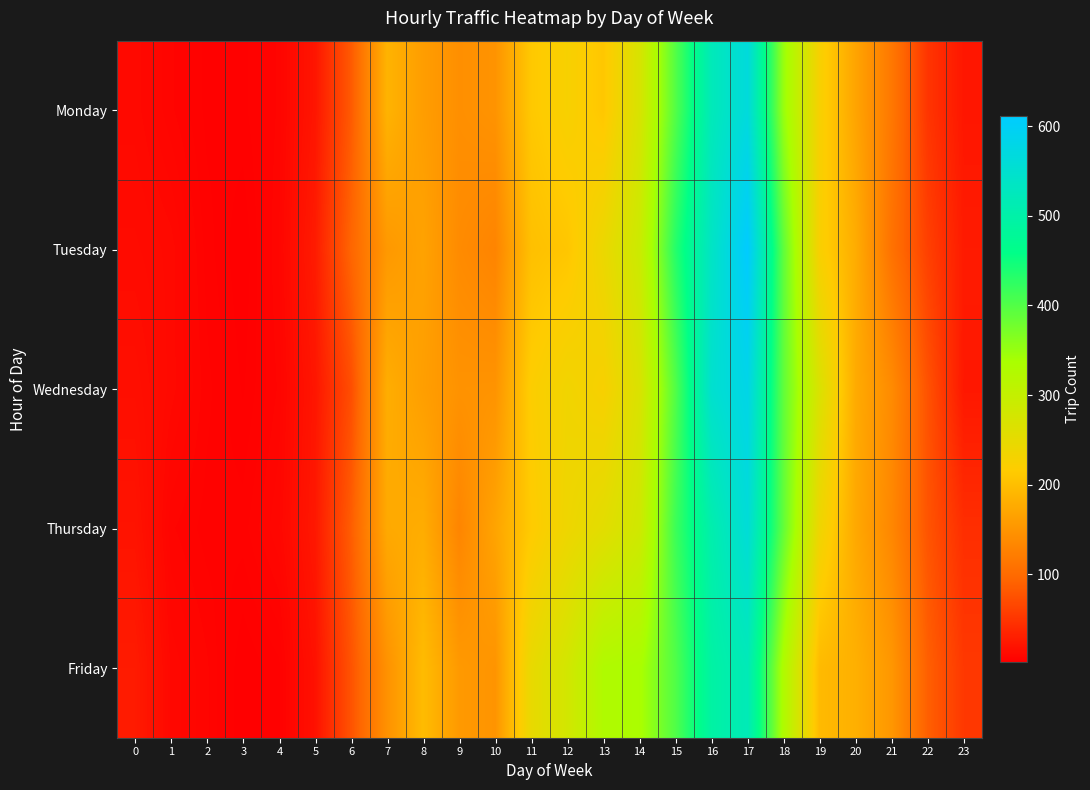

Reading left to right, list all the values displayed in this chart.

Monday: 0=11	1=7	2=4	3=4	4=7	5=22	6=83	7=186	8=160	9=143	10=148	11=211	12=226	13=209	14=271	15=399	16=521	17=566	18=349	19=226	20=168	21=115	22=50	23=23
Tuesday: 0=13	1=11	2=5	3=2	4=8	5=27	6=94	7=154	8=166	9=138	10=130	11=201	12=208	13=243	14=289	15=432	16=536	17=611	18=390	19=224	20=178	21=108	22=60	23=27
Wednesday: 0=16	1=11	2=6	3=3	4=7	5=22	6=72	7=179	8=161	9=147	10=148	11=219	12=235	13=225	14=268	15=400	16=549	17=581	18=389	19=268	20=176	21=138	22=76	23=24
Thursday: 0=20	1=7	2=5	3=5	4=9	5=24	6=86	7=174	8=178	9=131	10=168	11=214	12=239	13=256	14=283	15=415	16=506	17=560	18=387	19=238	20=173	21=133	22=78	23=44
Friday: 0=27	1=10	2=7	3=2	4=4	5=18	6=77	7=146	8=196	9=155	10=149	11=247	12=279	13=328	14=334	15=401	16=494	17=519	18=329	19=194	20=182	21=152	22=88	23=53